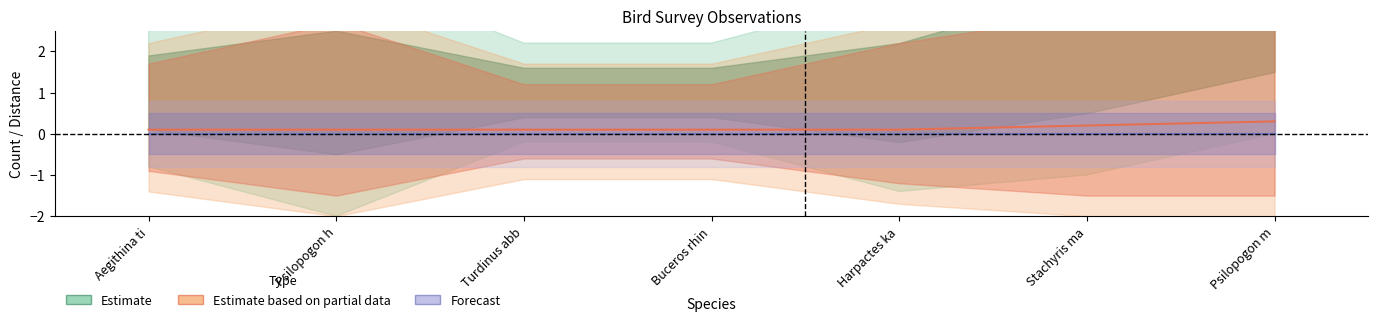

Reading left to right, list all the values displayed in this chart.

Estimate: Aegithina ti=0.0	Psilopogon h=0.0	Turdinus abb=0.0	Buceros rhin=0.0	Harpactes ka=0.0	Stachyris ma=0.0	Psilopogon m=0.0
Estimate based on partial data: Aegithina ti=0.1	Psilopogon h=0.1	Turdinus abb=0.1	Buceros rhin=0.1	Harpactes ka=0.1	Stachyris ma=0.2	Psilopogon m=0.3
Forecast: Aegithina ti=0.0	Psilopogon h=0.0	Turdinus abb=0.0	Buceros rhin=0.0	Harpactes ka=0.0	Stachyris ma=0.0	Psilopogon m=0.0